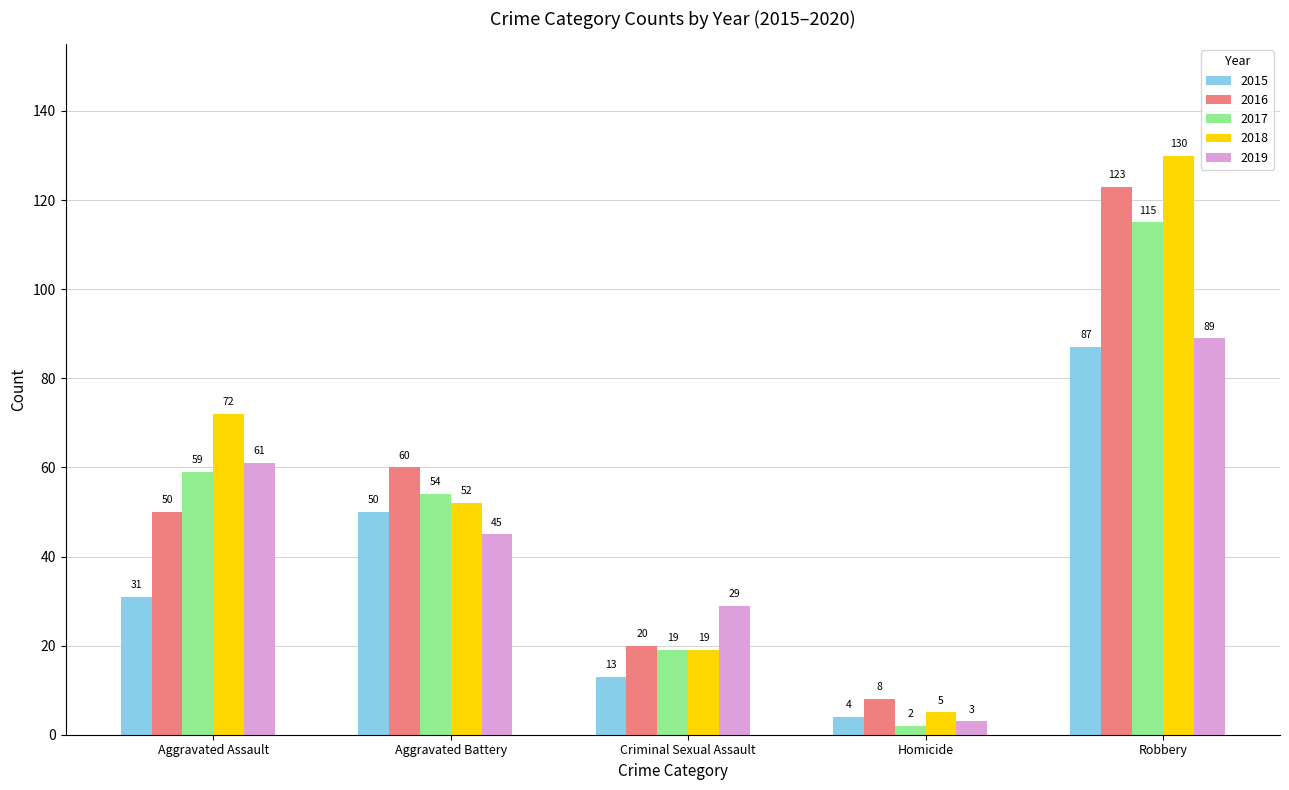

What is the label of the 2nd bar from the right?

Homicide